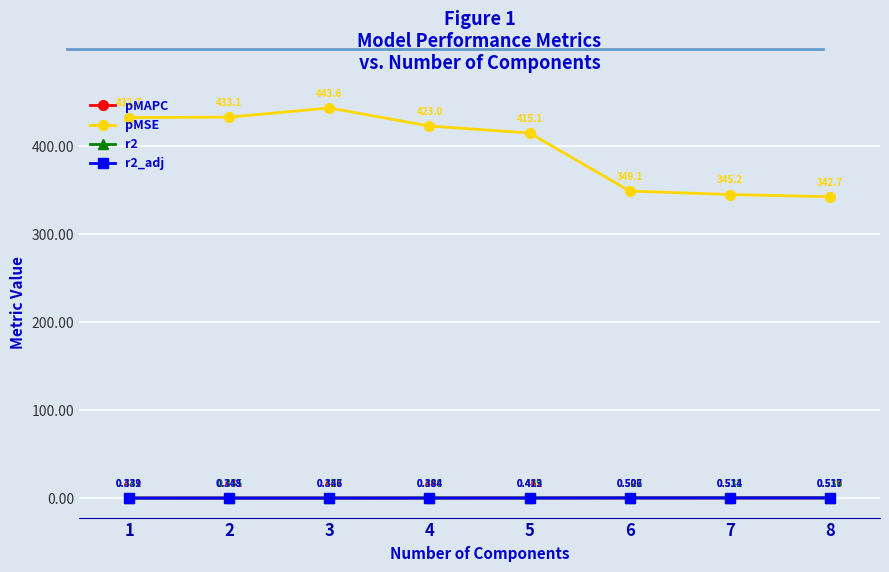

Which series changed the most between 3 and 6?

pMSE